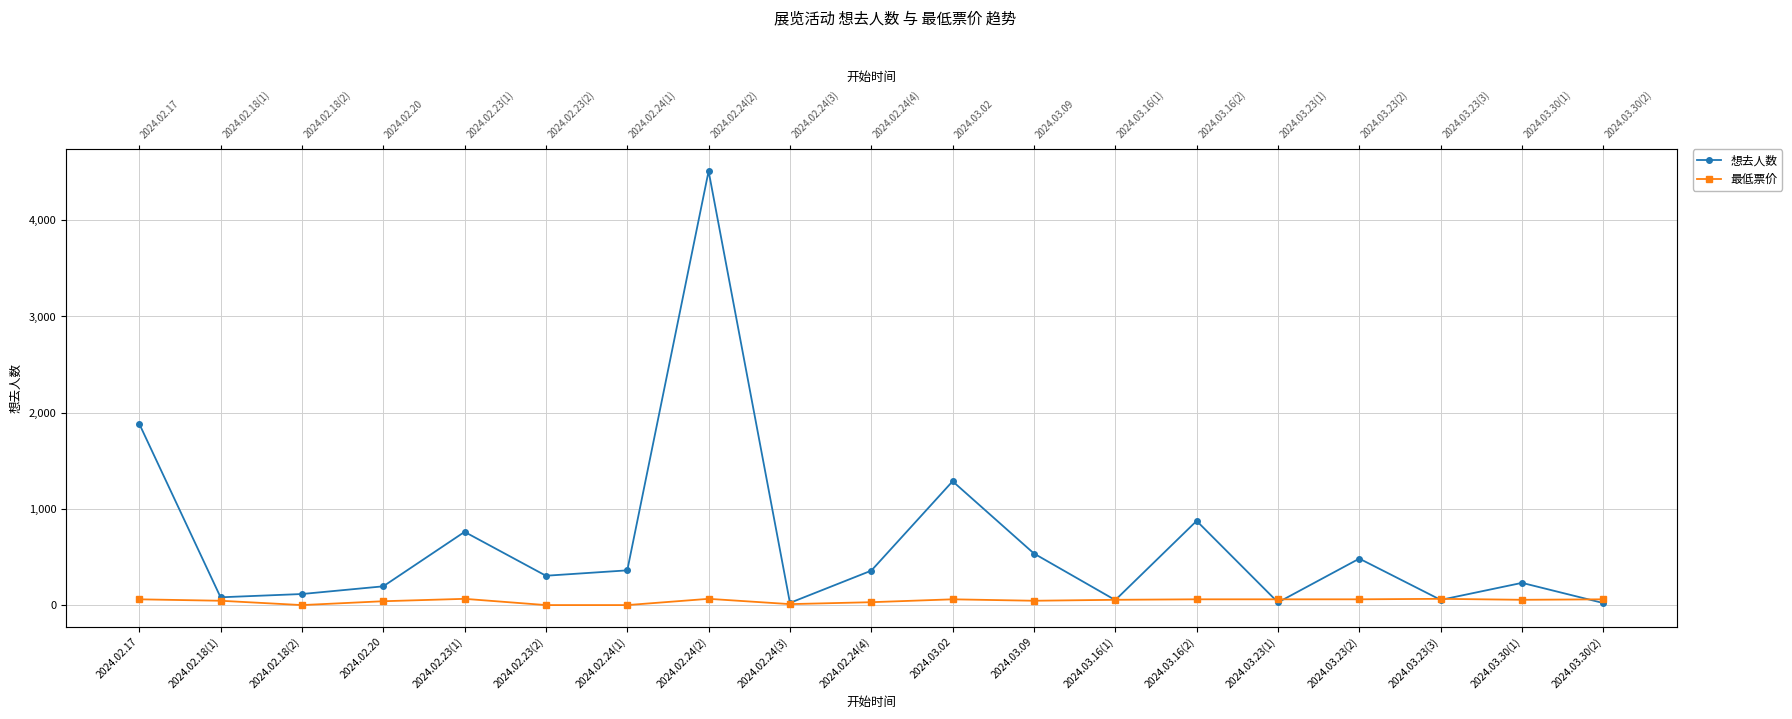

How many data points in 最低票价 are less than 55?

8